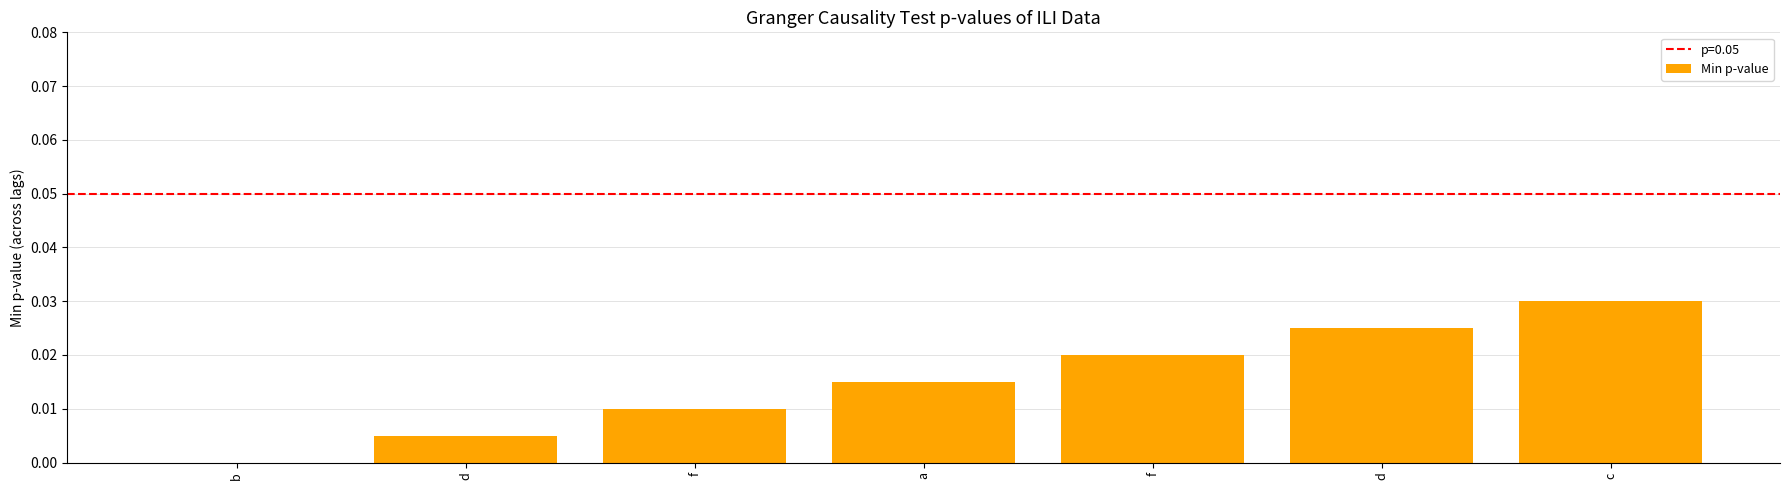

Rank the categories by value from lowest to highest.

b, d, f, a, f, d, c